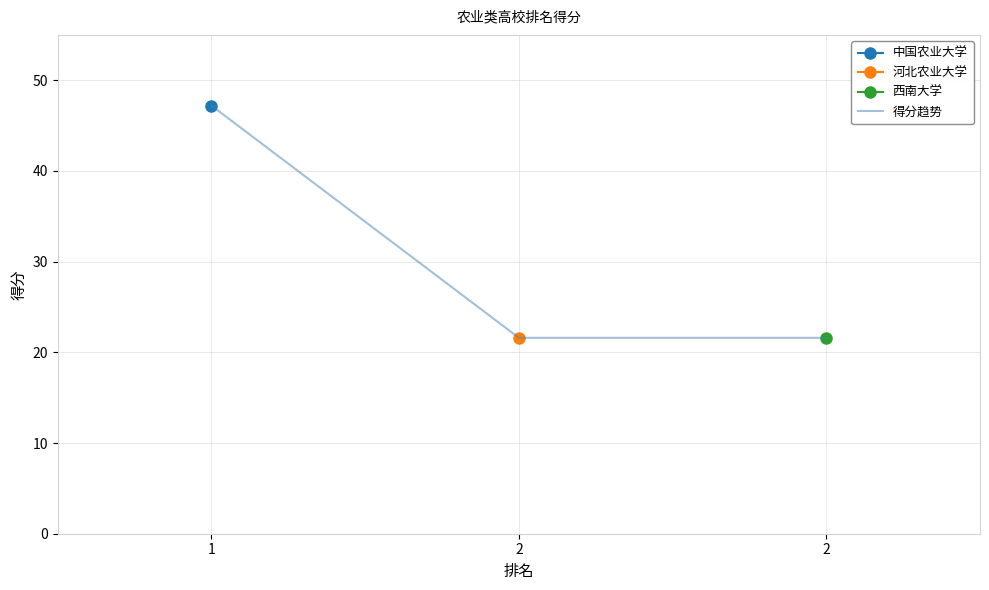

List the labels in order of value, largest first.

1, 2, 2